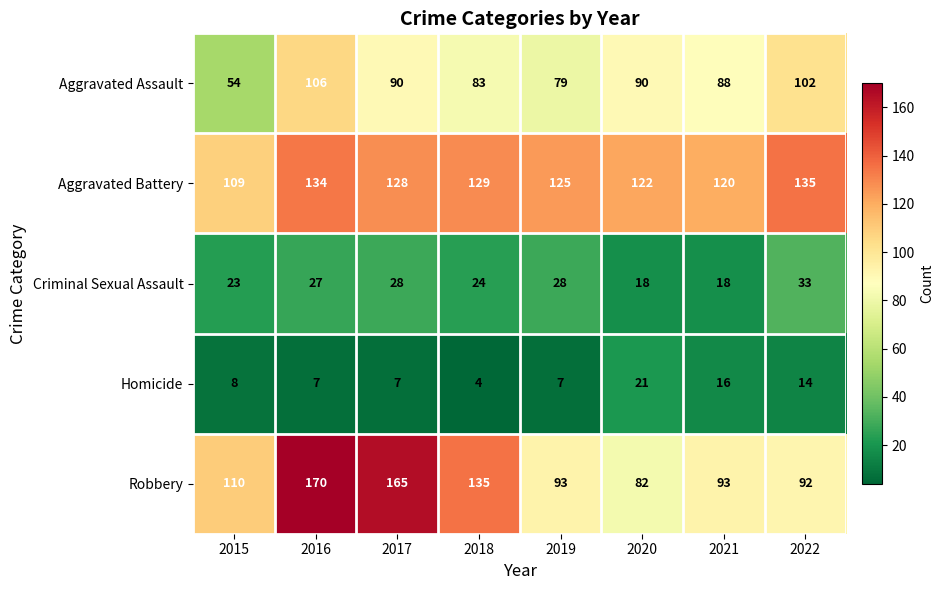

What is the difference between the Aggravated Battery values at 2020 and 2018?

7